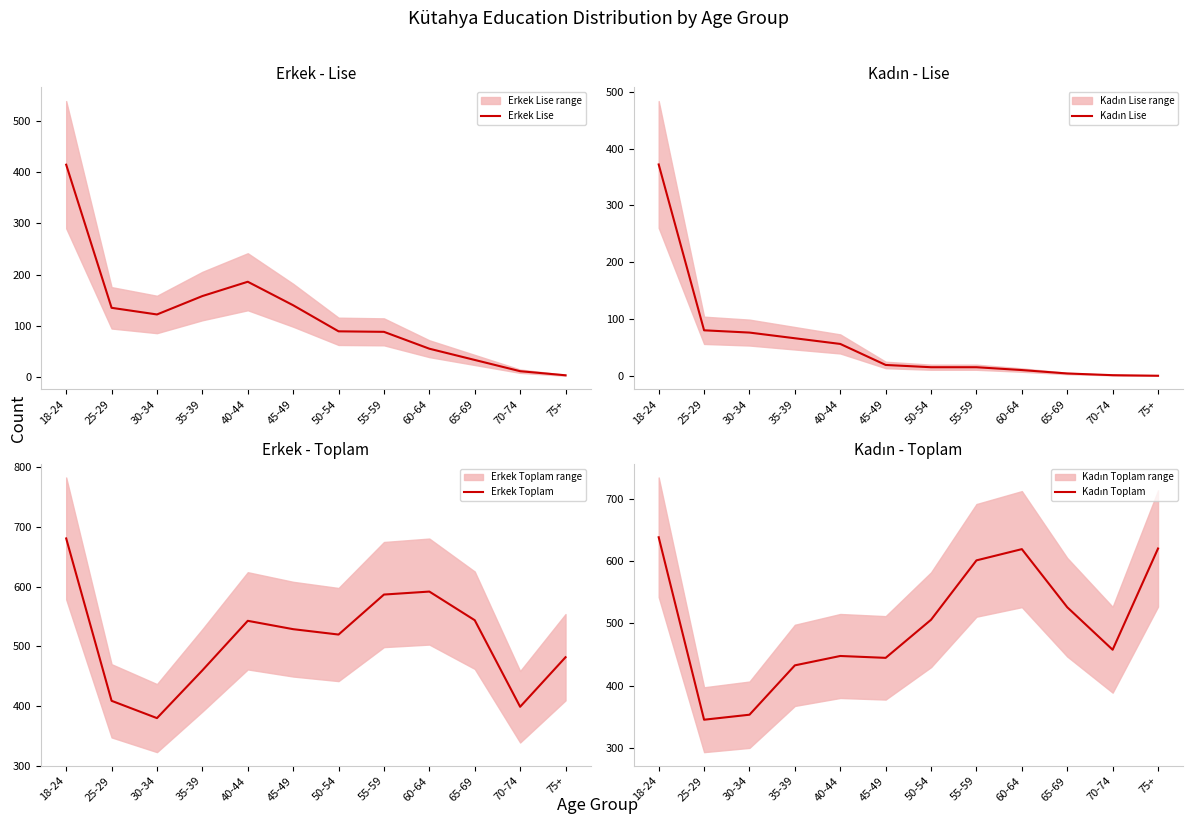

Which label corresponds to the smallest value in the chart?

75+